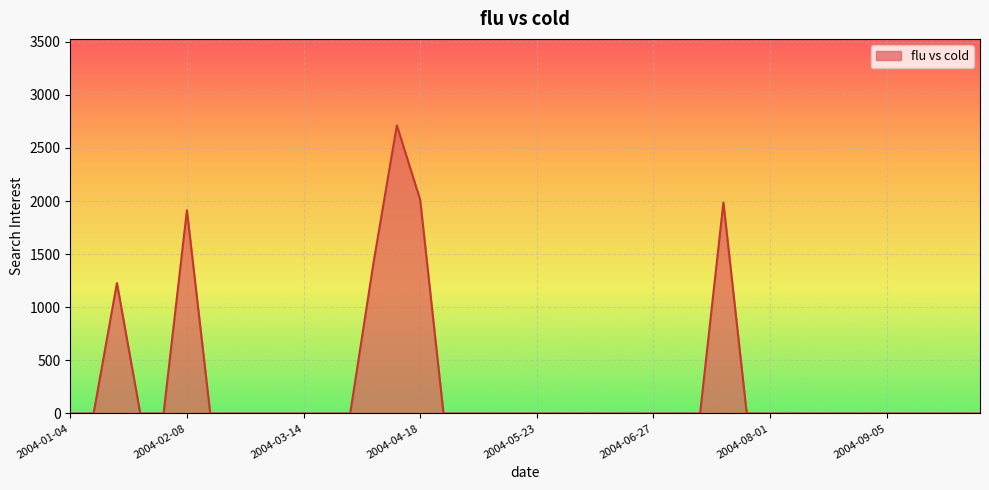

Does the chart have visible grid lines?

Yes